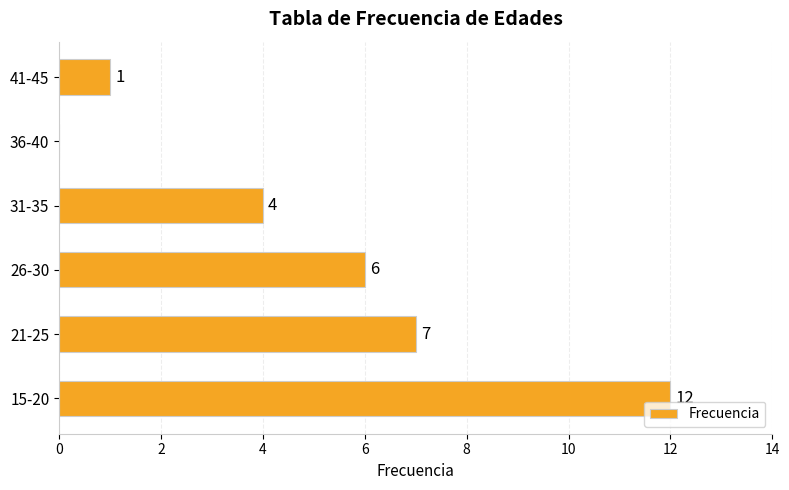

Are the bars grouped side by side (vs. stacked)?

No